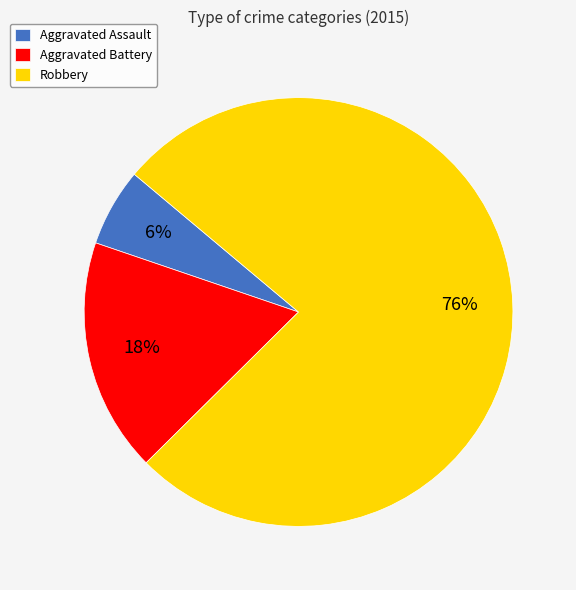

Is the sum of Aggravated Battery and Aggravated Assault greater than half?

No